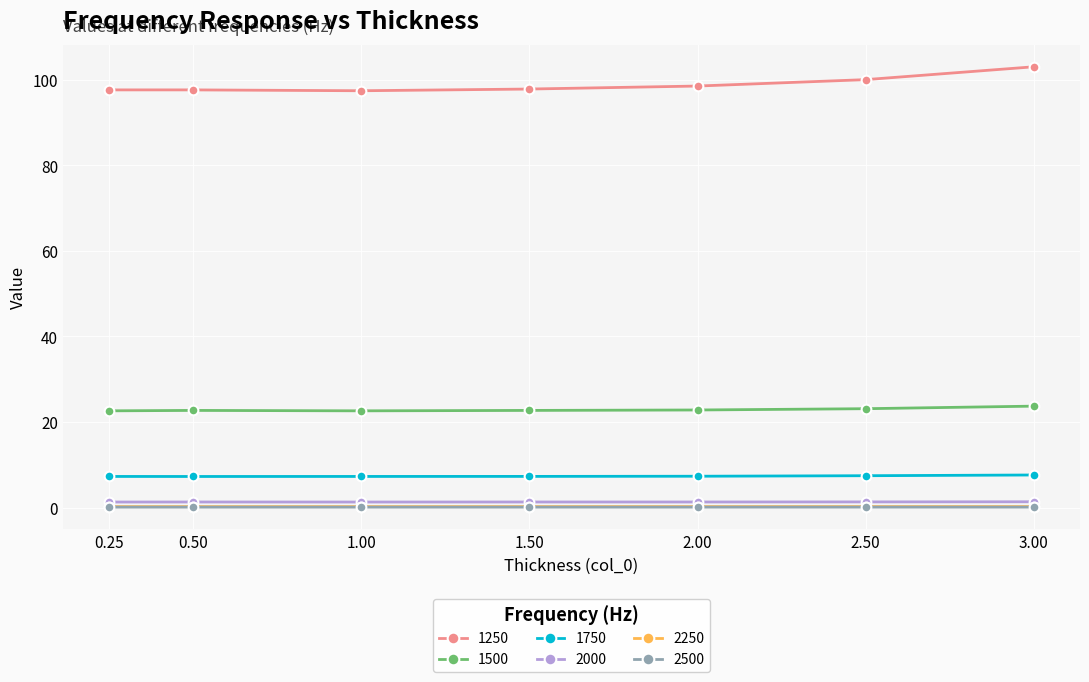

At how many categories does at least one series exceed 0?

7